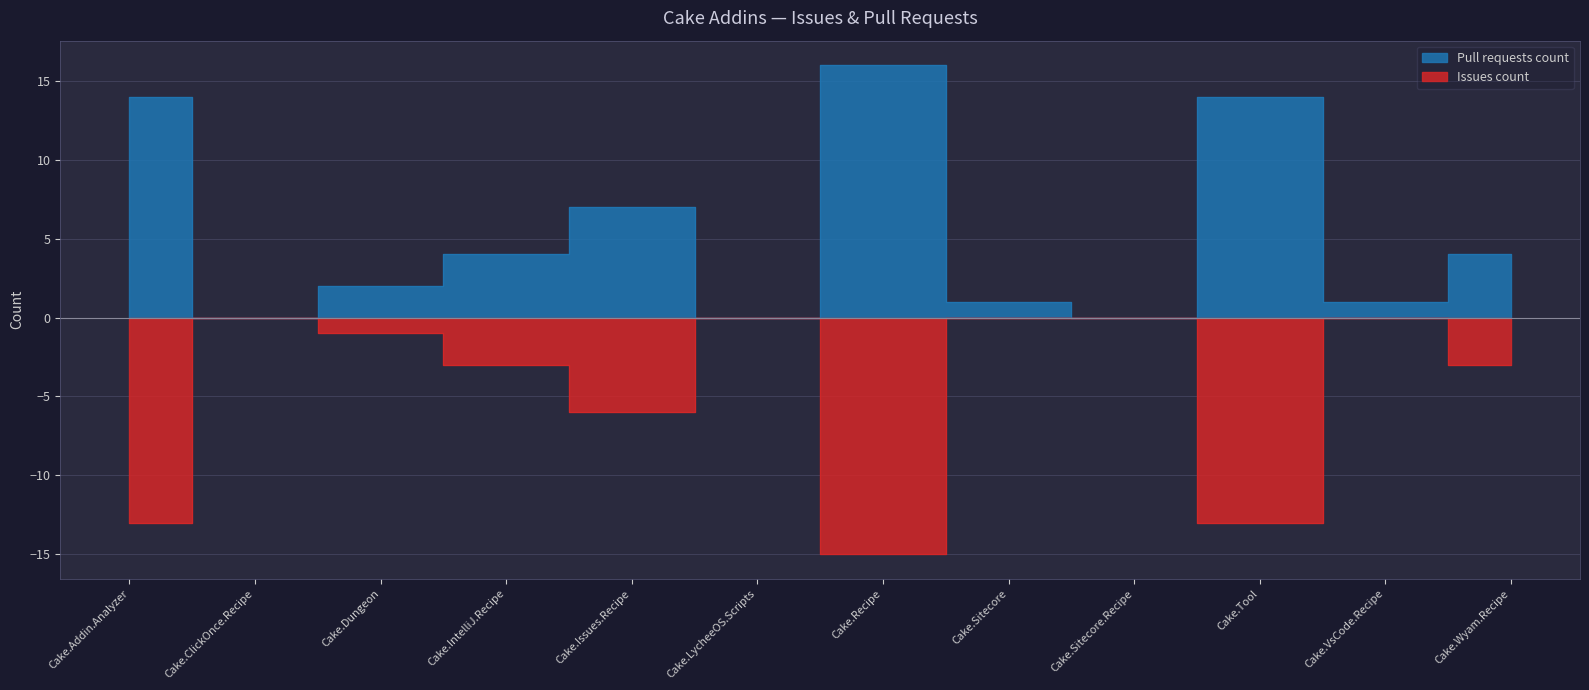

What is the difference between the maximum and minimum values in the Pull requests count series?

16